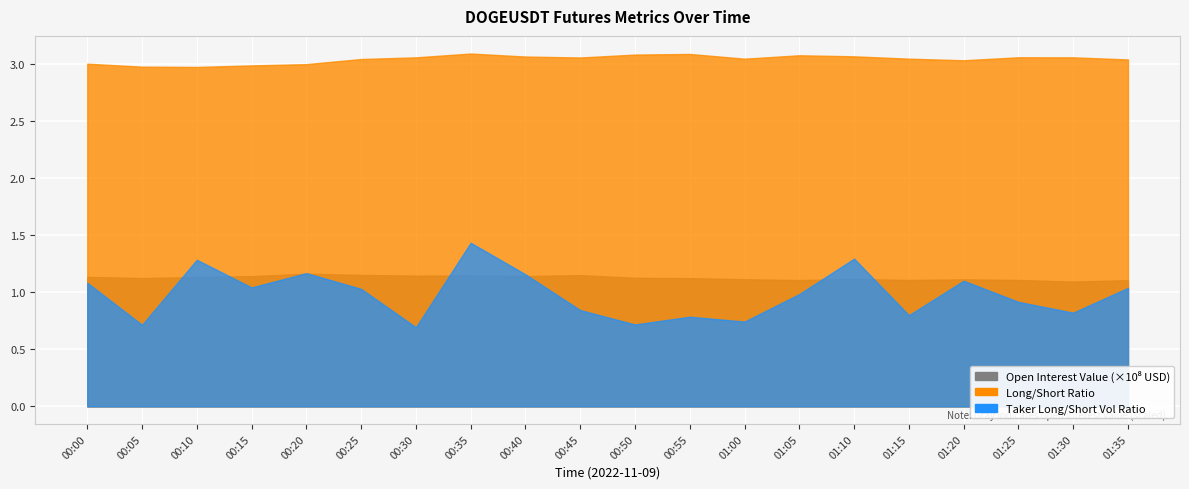

Count the number of categories in the chart.

20